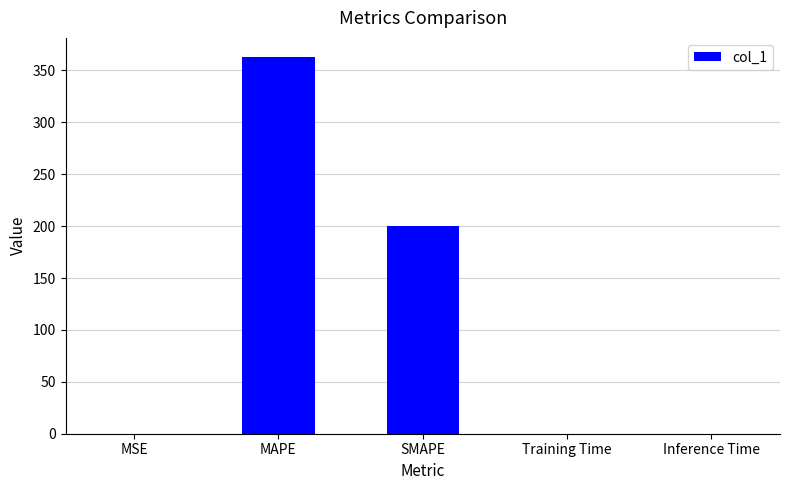

Between SMAPE and Training Time, which is larger?

SMAPE